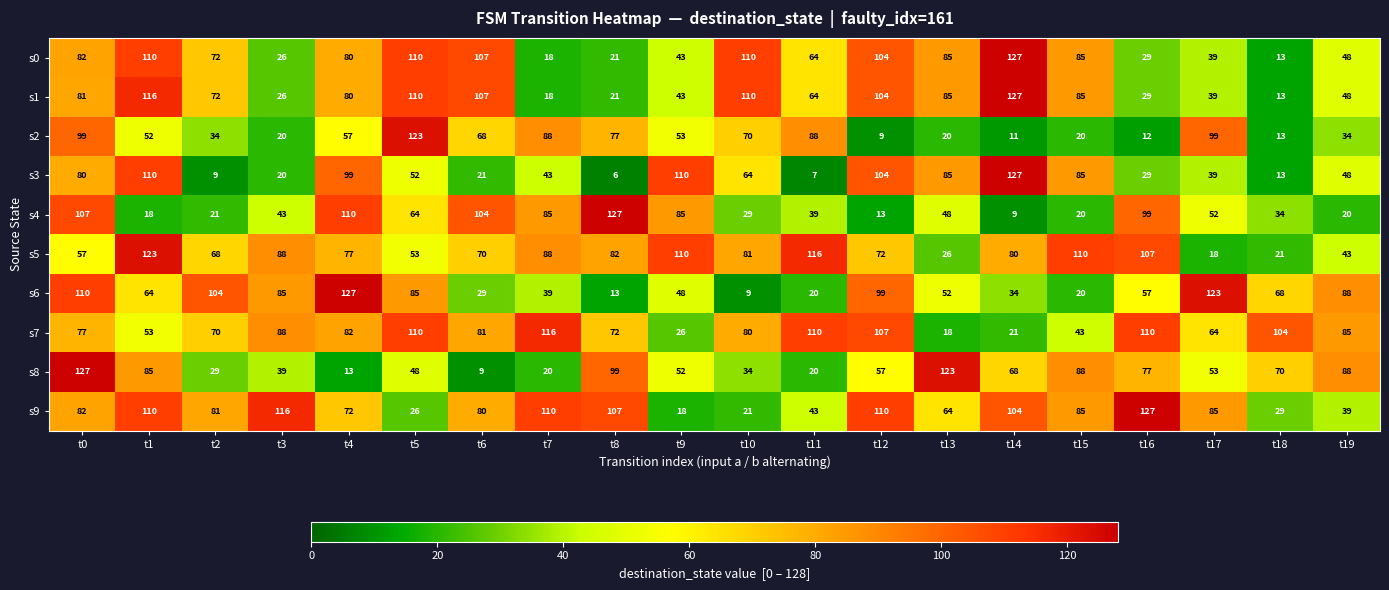

What is the minimum value for s4?

9